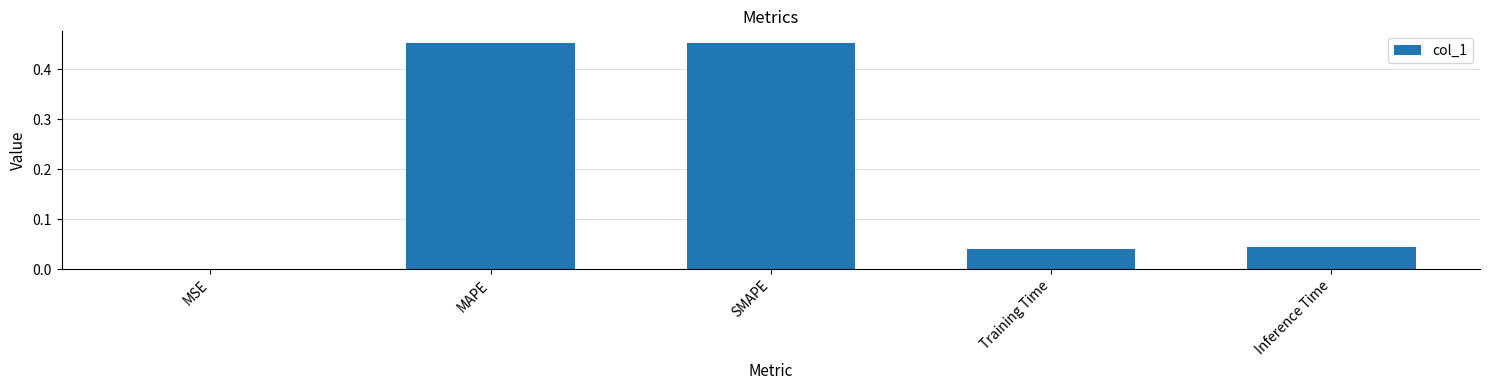

Are the bars grouped side by side (vs. stacked)?

No